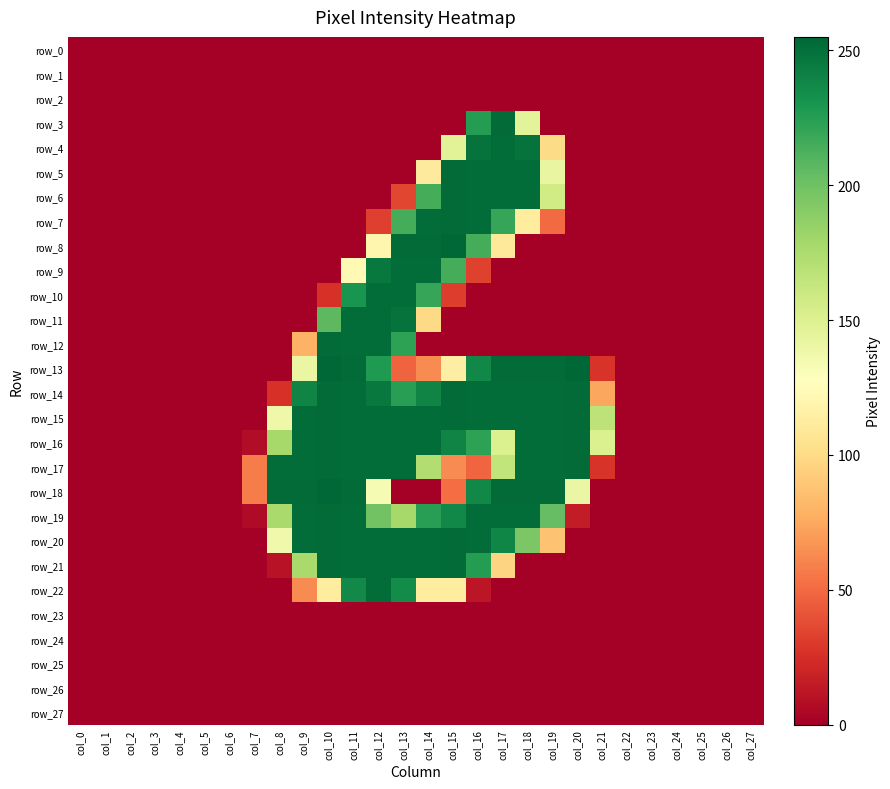

True or false: row_9 has a value of -105 at col_6.

False